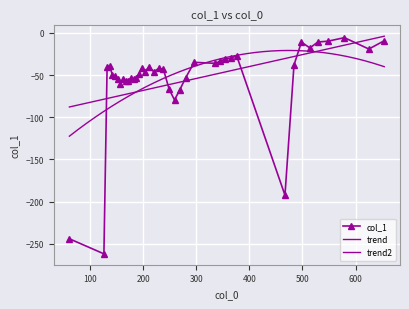

Rank the categories by value from highest to lowest.

579, 654, 548, 529, 498, 514, 625, 376, 365, 354, 345, 296, 336, 484, 137, 211, 132, 229, 197, 238, 220, 203, 192, 142, 147, 280, 187, 177, 152, 182, 162, 167, 172, 157, 249, 269, 259, 467, 61, 126